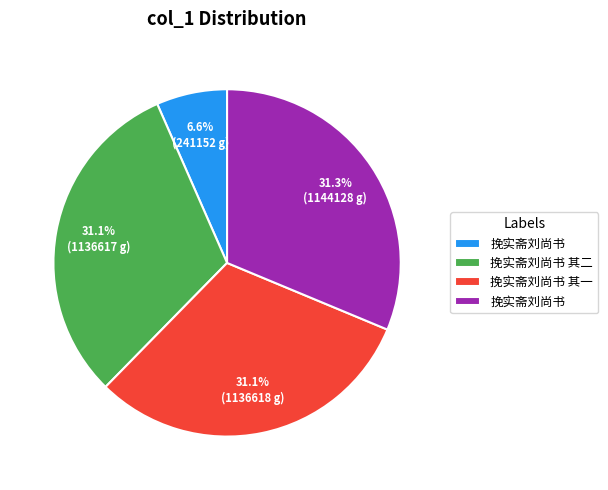

Is there a majority slice in this chart?

No